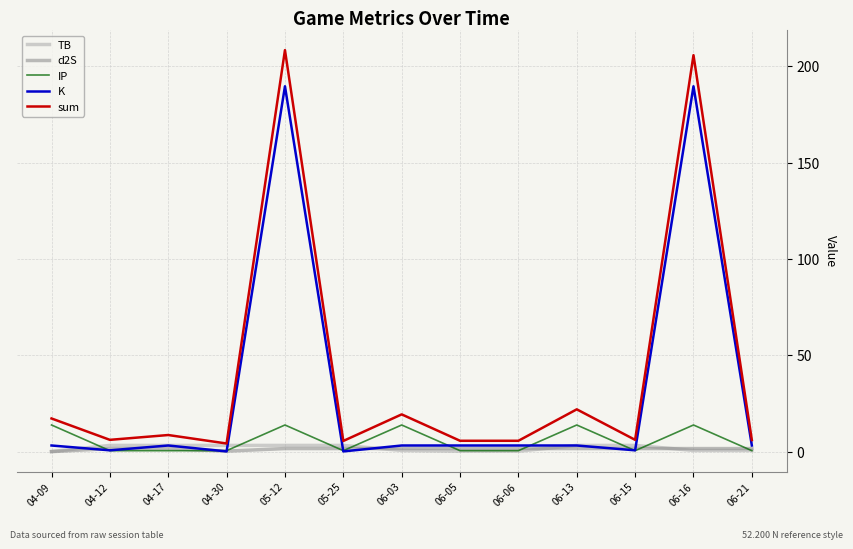

Is the value of IP at 06-13 greater than the value of K at 04-12?

Yes